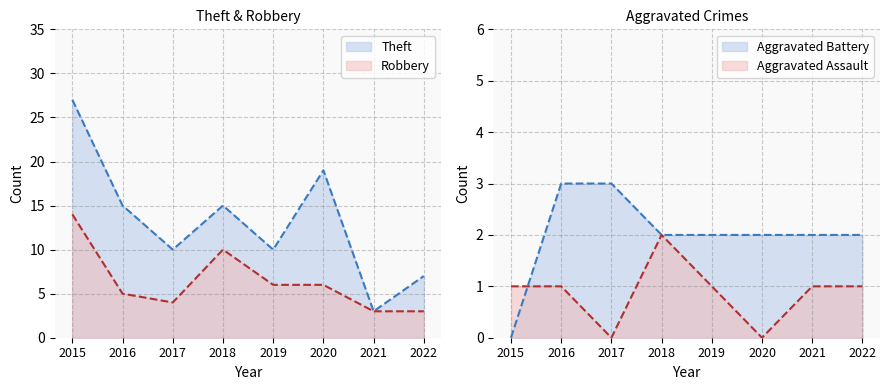

Reading left to right, extract all data points from this chart.

Aggravated Assault: 2015=1	2016=1	2017=0	2018=2	2019=1	2020=0	2021=1	2022=1
Aggravated Battery: 2015=0	2016=3	2017=3	2018=2	2019=2	2020=2	2021=2	2022=2
Robbery: 2015=14	2016=5	2017=4	2018=10	2019=6	2020=6	2021=3	2022=3
Theft: 2015=27	2016=15	2017=10	2018=15	2019=10	2020=19	2021=3	2022=7